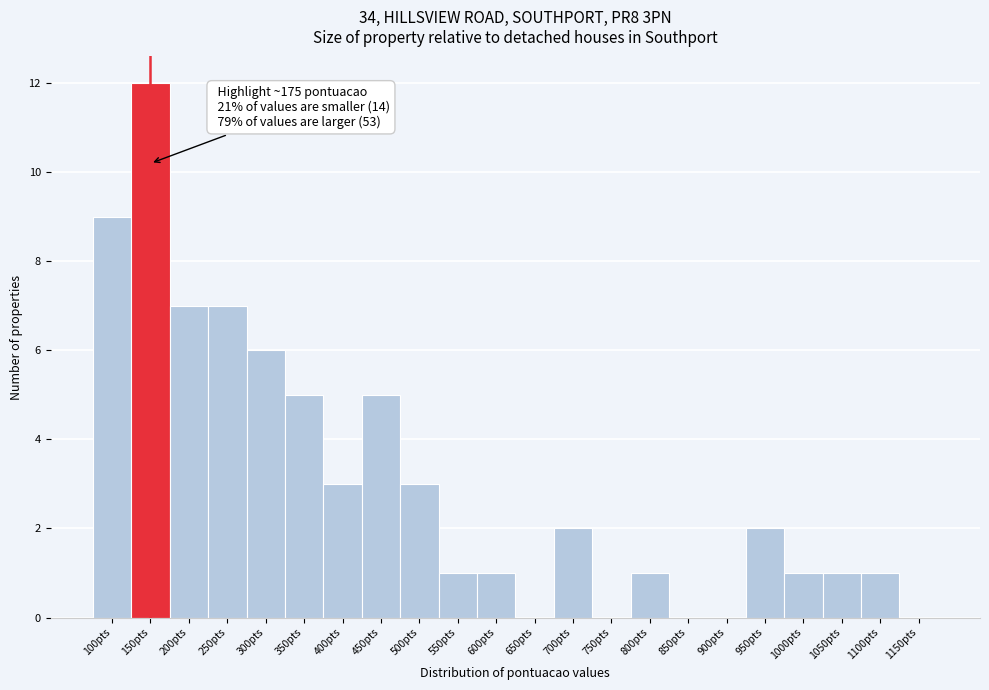

Reading left to right, transcribe all the data shown in this chart.

100pts=9	150pts=12	200pts=7	250pts=7	300pts=6	350pts=5	400pts=3	450pts=5	500pts=3	550pts=1	600pts=1	650pts=0	700pts=2	750pts=0	800pts=1	850pts=0	900pts=0	950pts=2	1000pts=1	1050pts=1	1100pts=1	1150pts=0